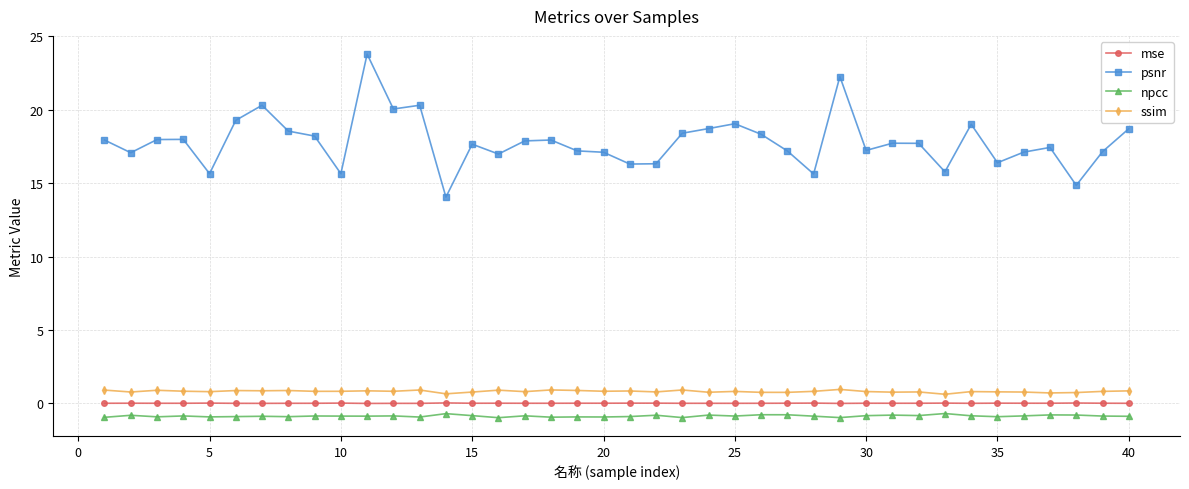

True or false: ssim and npcc intersect in this chart.

False